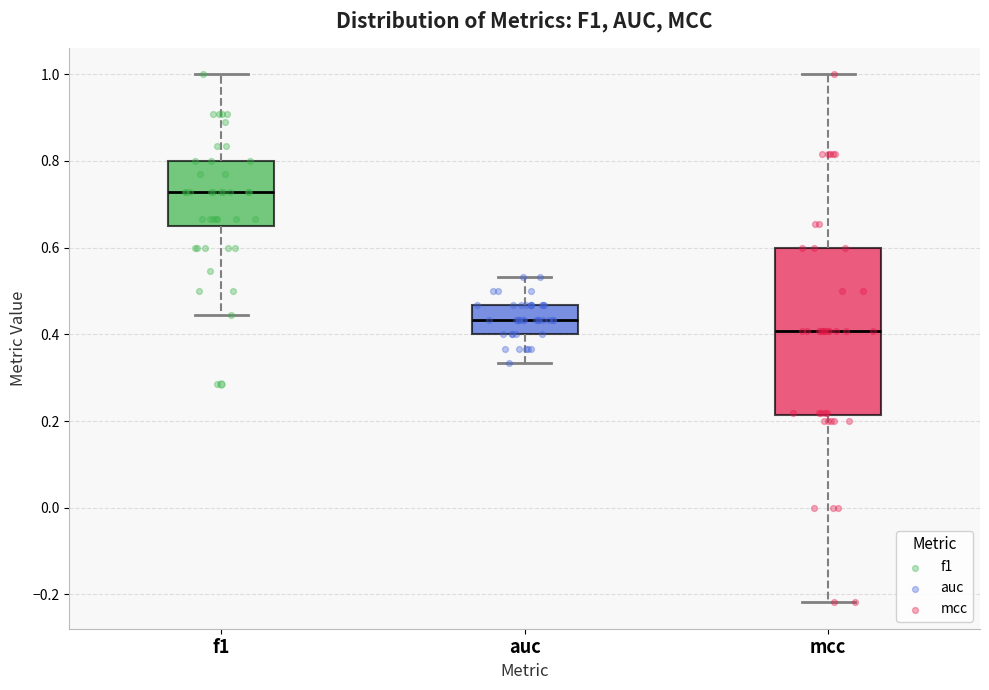

Where does the median line of the box for mcc sit on the y-axis? The values are not printed on the chart, so give them approximately, as read against the axis.

0.40